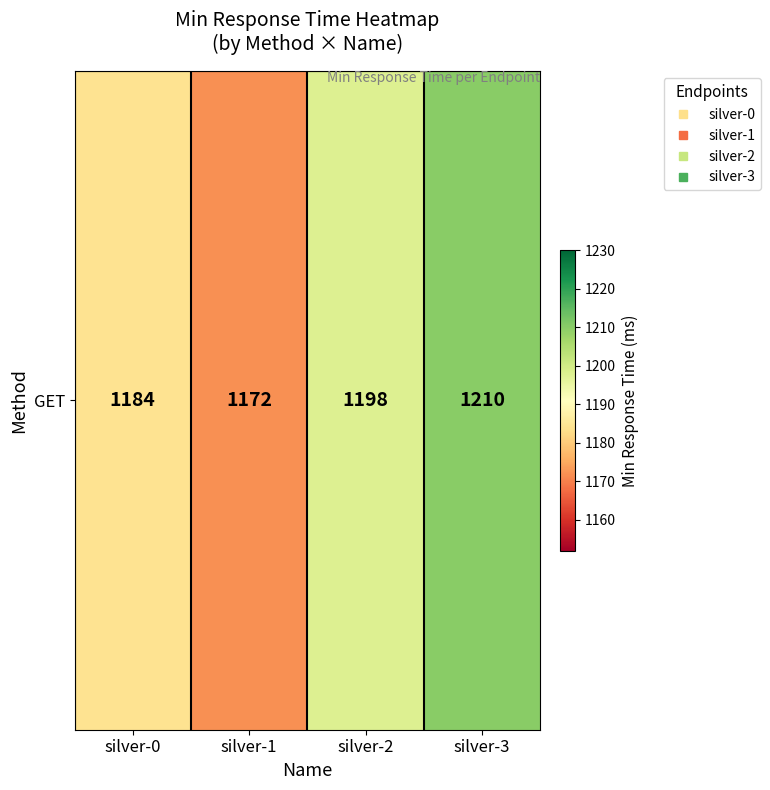

Between silver-2 and silver-0, which is larger?

silver-2